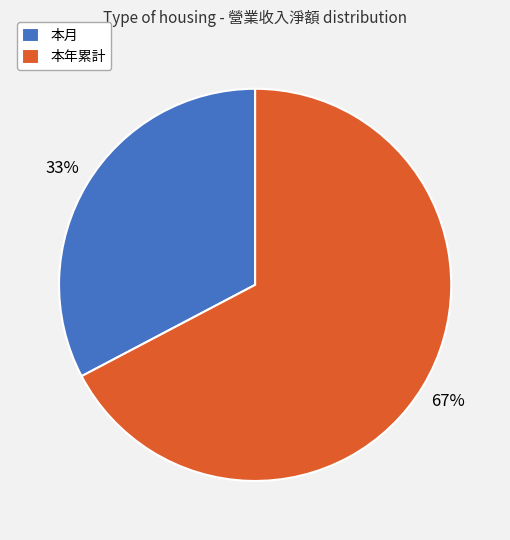

How many slices are in this pie chart?

2